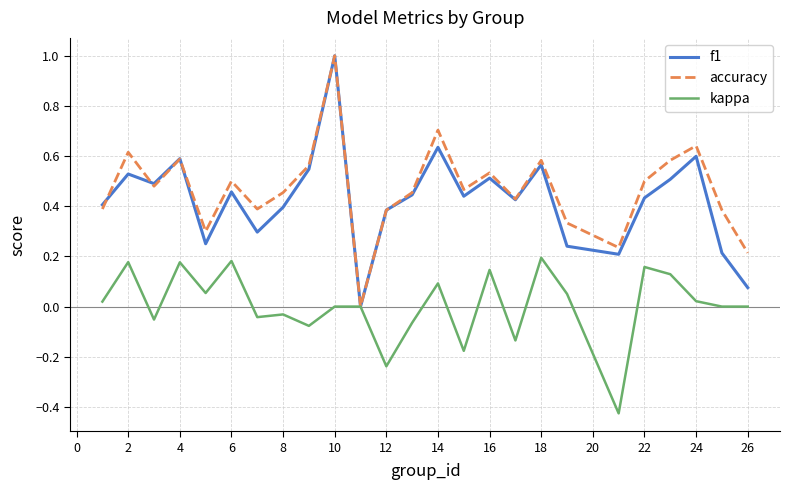

What is the maximum value shown in the chart?

1.0